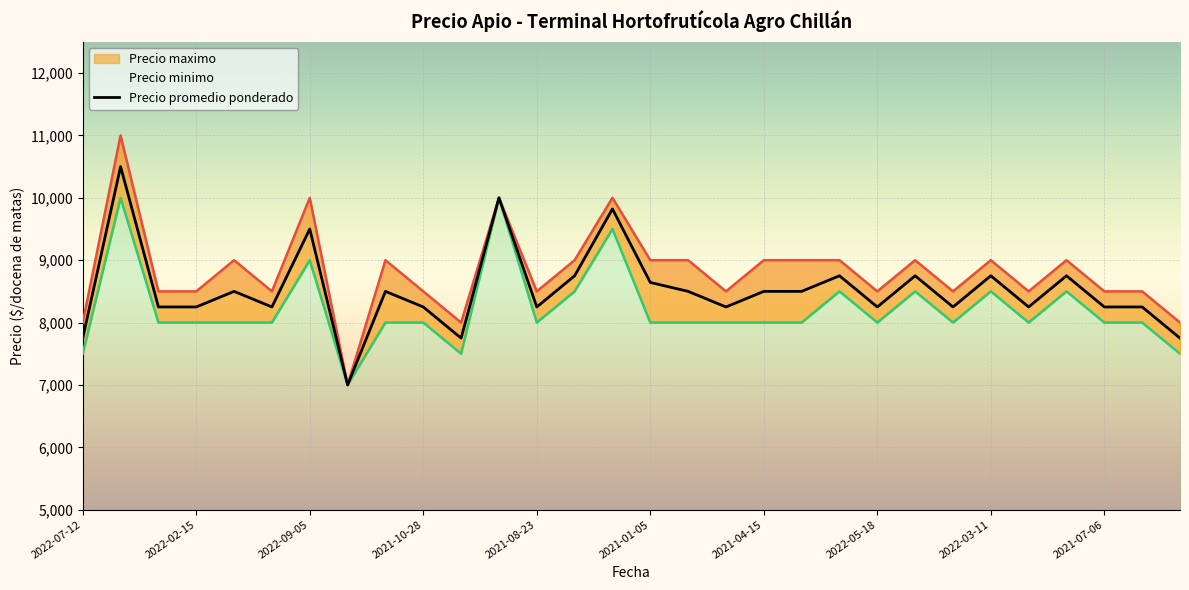

At how many categories does at least one series exceed 7987?

29